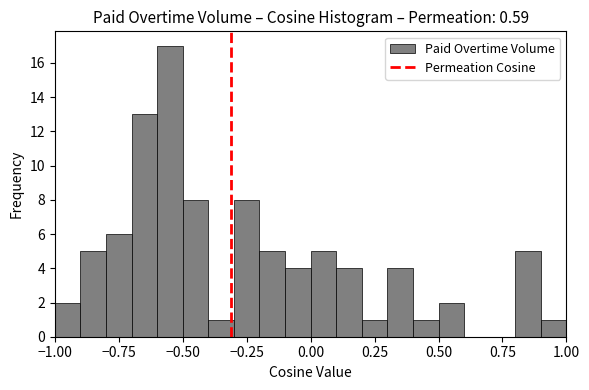

Around what value on the x-axis is the tallest bar? Give the approximate position of its centre, as read against the axis.

-0.55